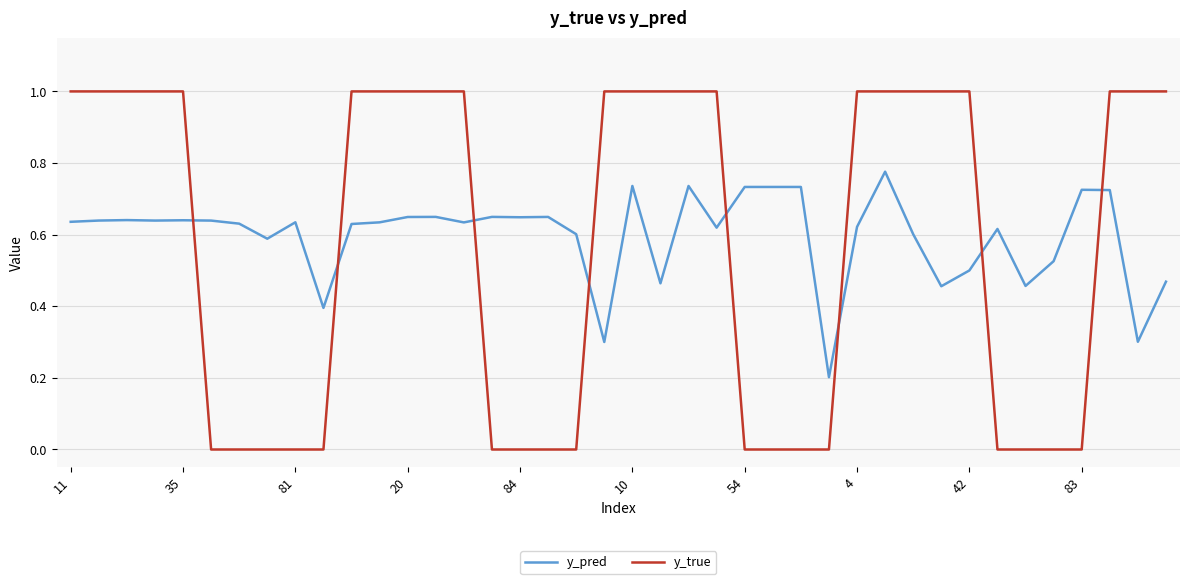

What is the greatest value displayed?

1.0